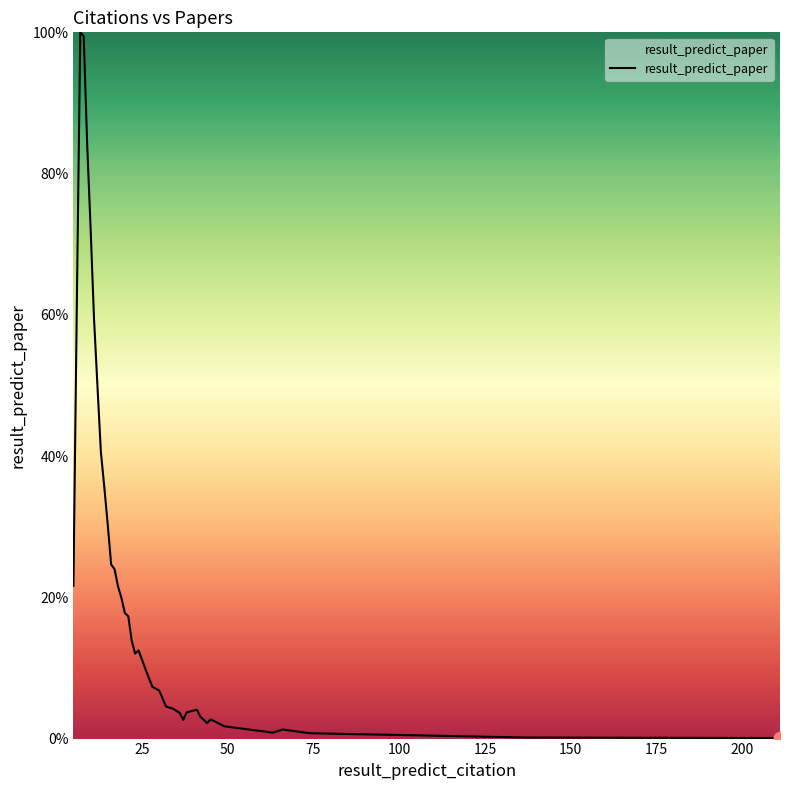

What is the maximum value shown in the chart?

100.0